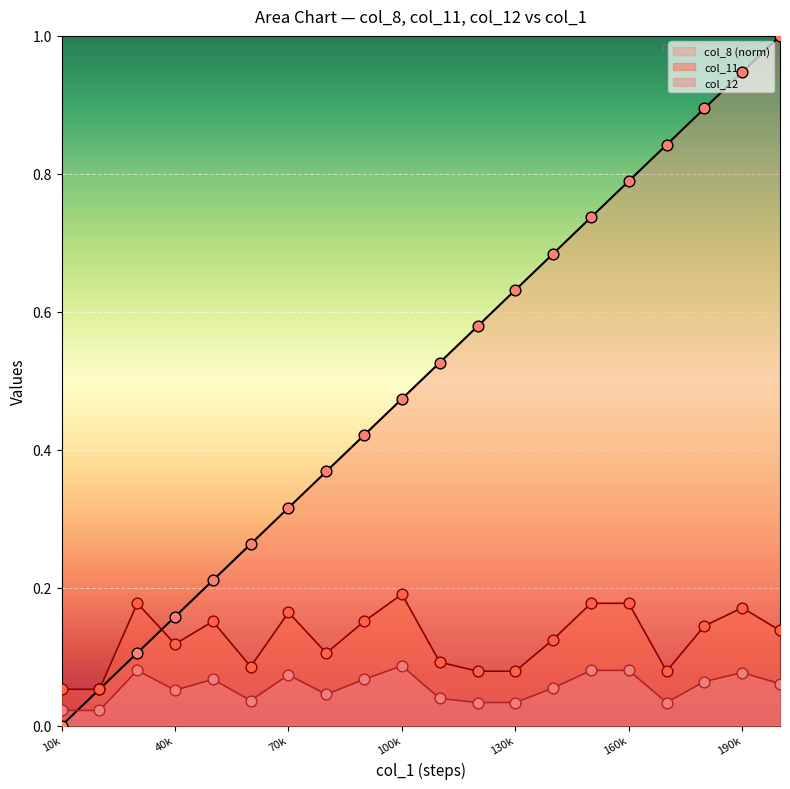

At how many categories does at least one series exceed 0?

20